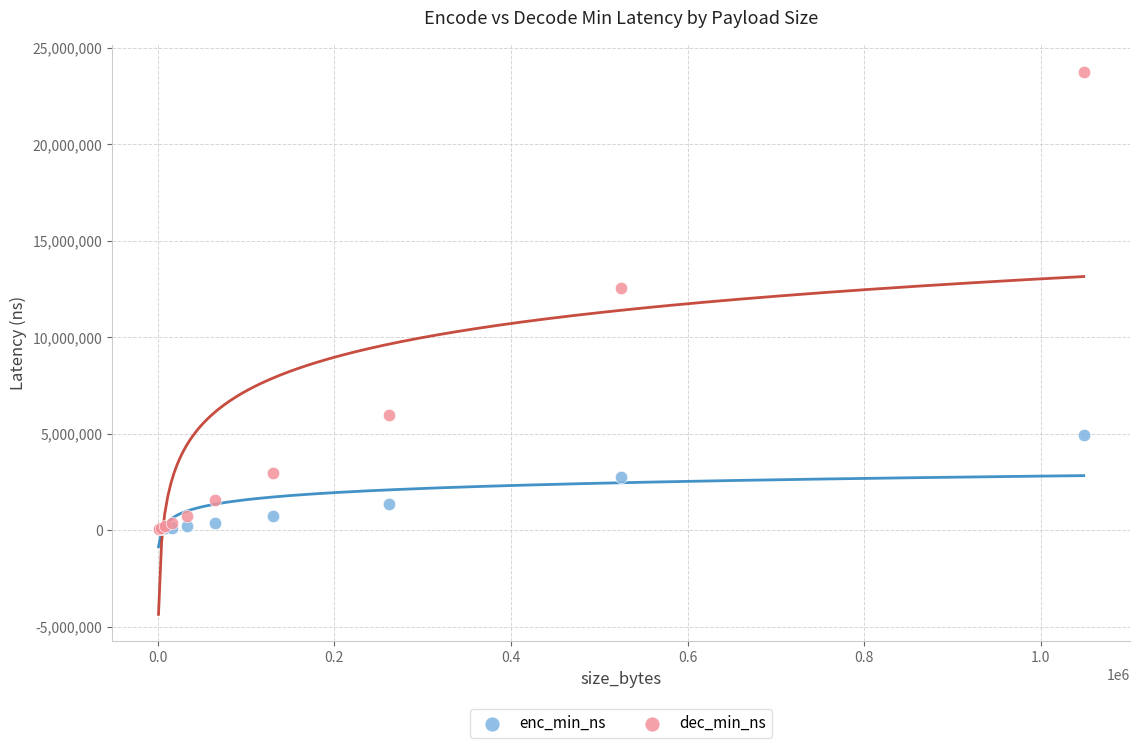

Across all series, what Y value is closest to 11902450?

12540100